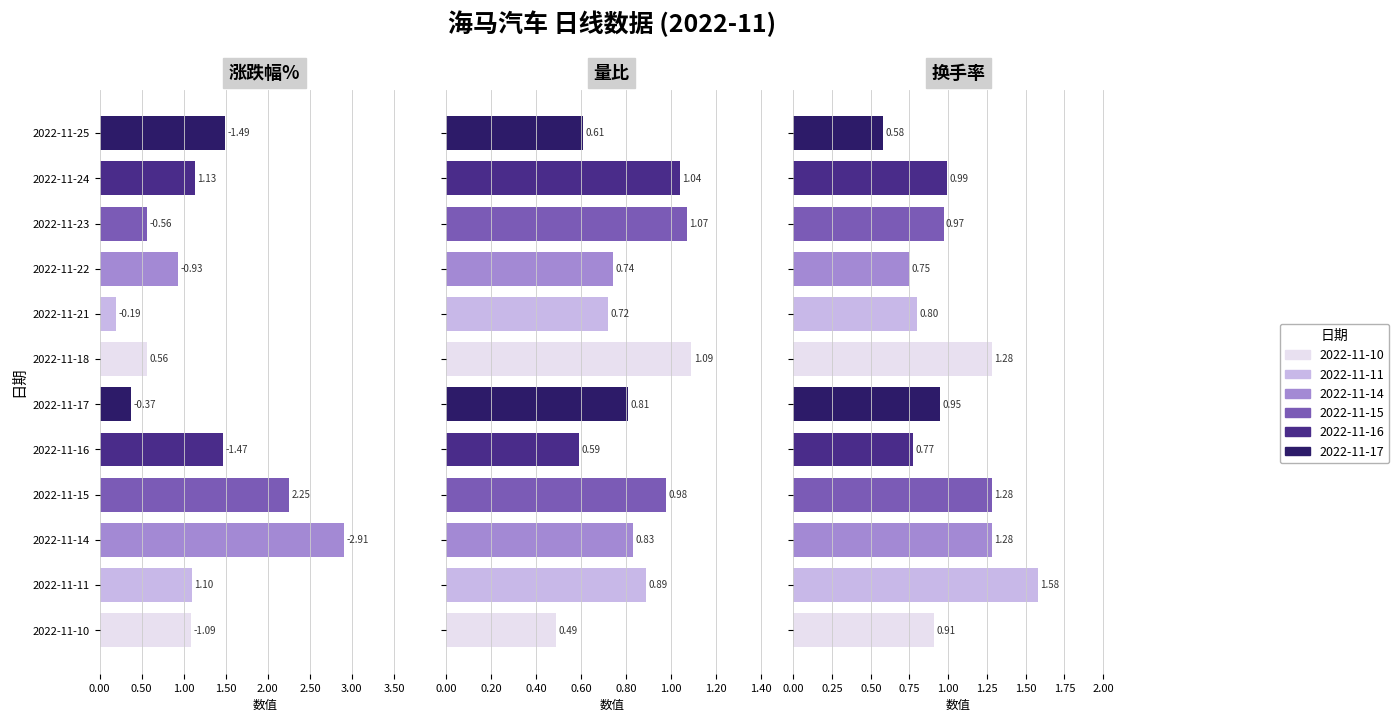

Which series has the largest range (max minus min)?

涨跌幅%